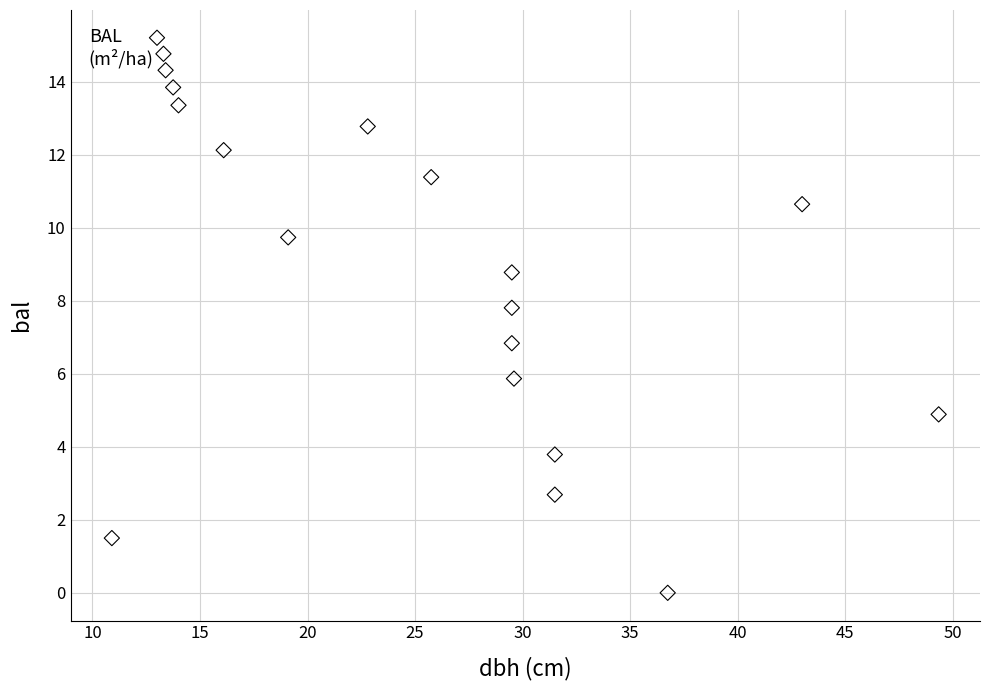

What is the range of X values (max minus min)?

38.5